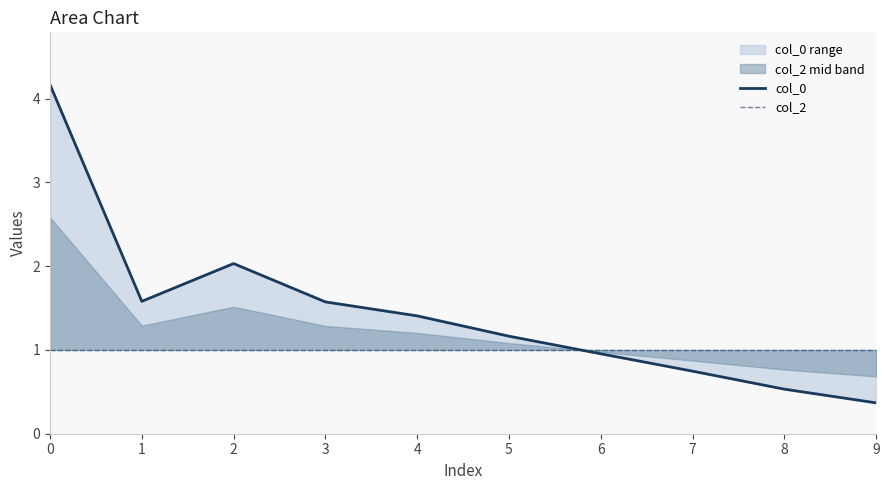

Where do col_0 and col_2 first cross each other?

5 and 6